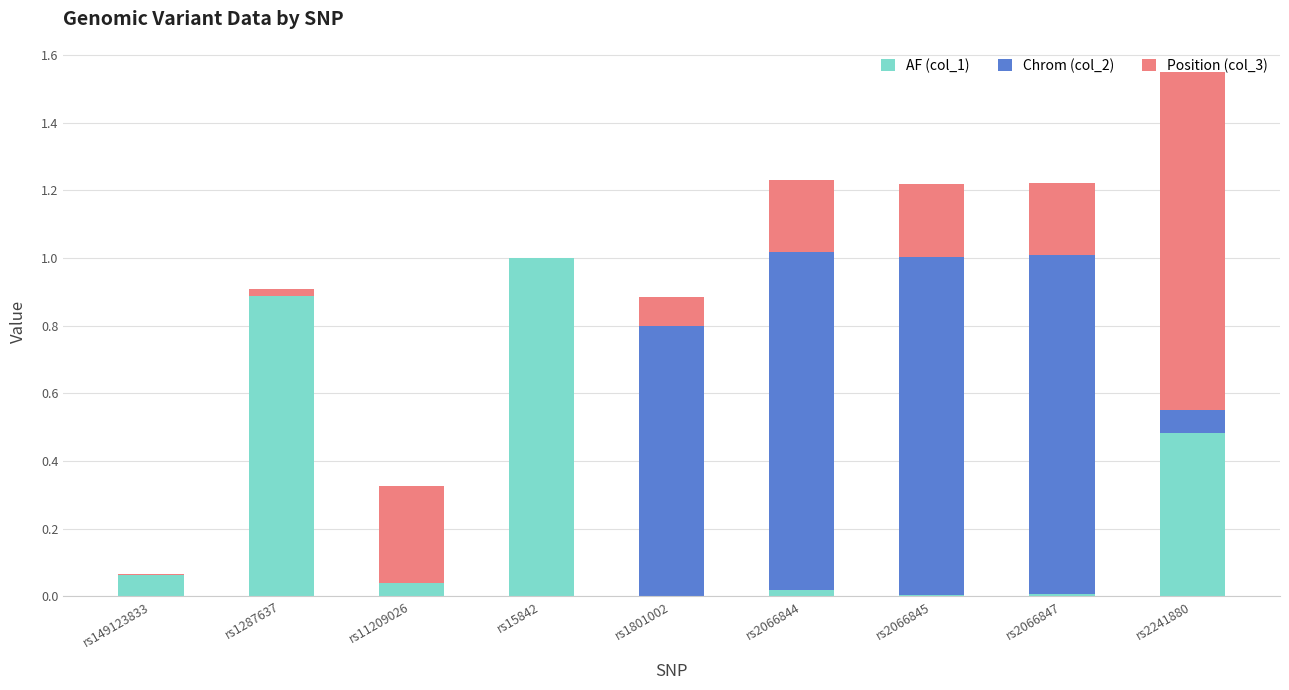

The value of AF (col_1) at rs2241880 is 0.9. True or false?

False